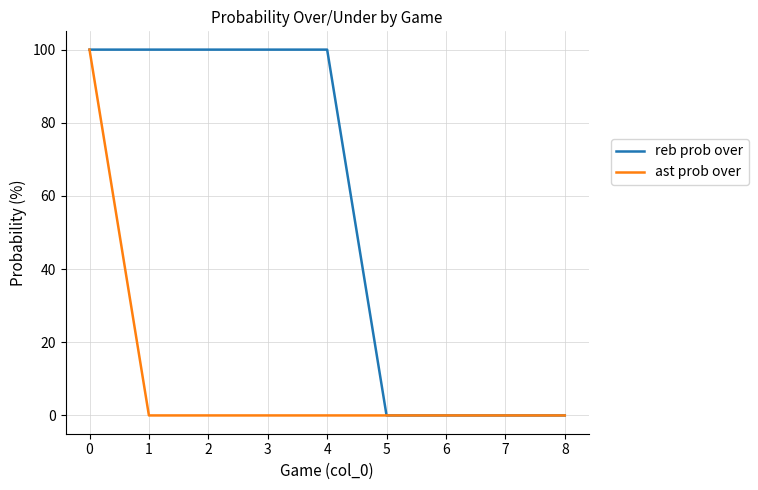

What is the sum of all ast prob over values?

100